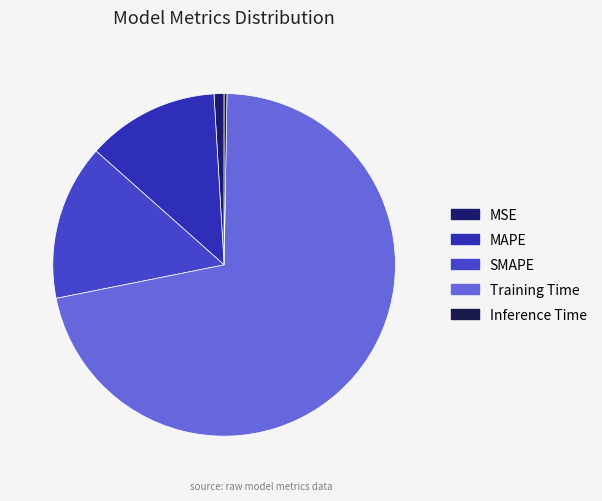

Is it true that SMAPE is 15% of the pie?

True